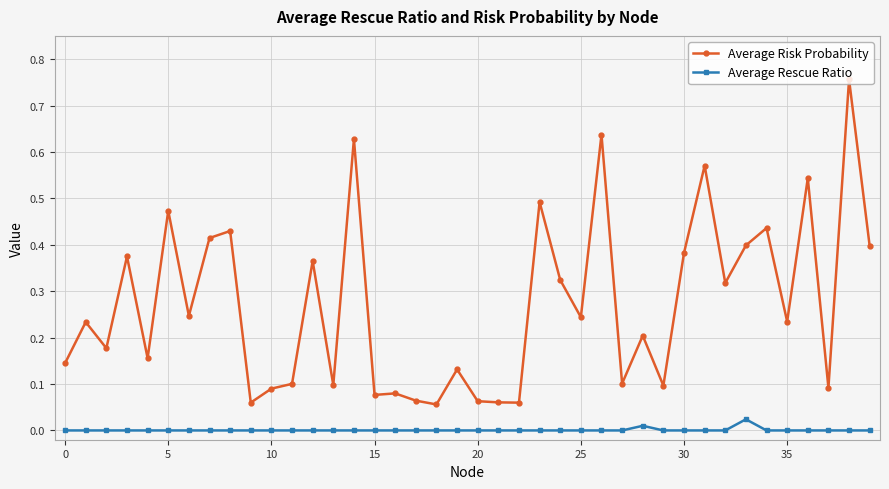

Which series has the largest total across all categories?

Average Risk Probability